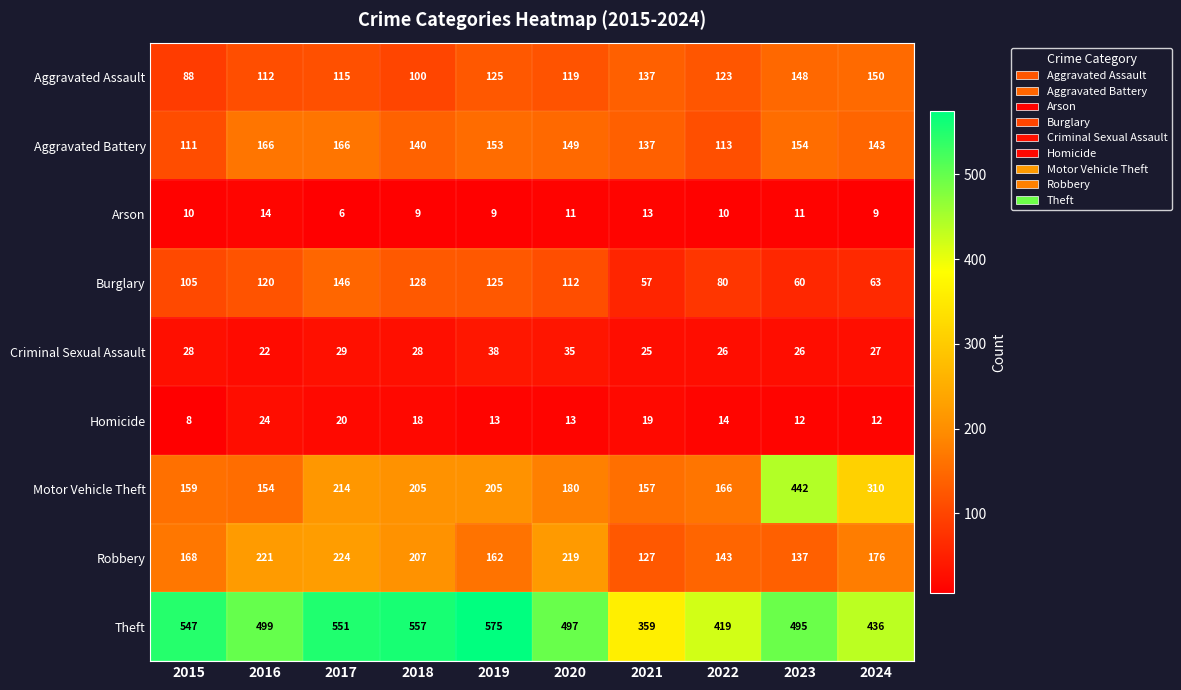

At which category is the sum across all series the highest?

2023